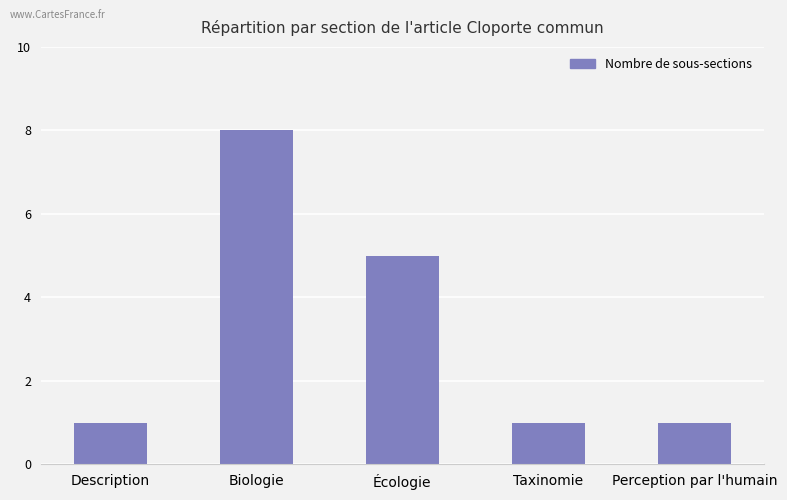

At which label is the value closest to 4?

Écologie